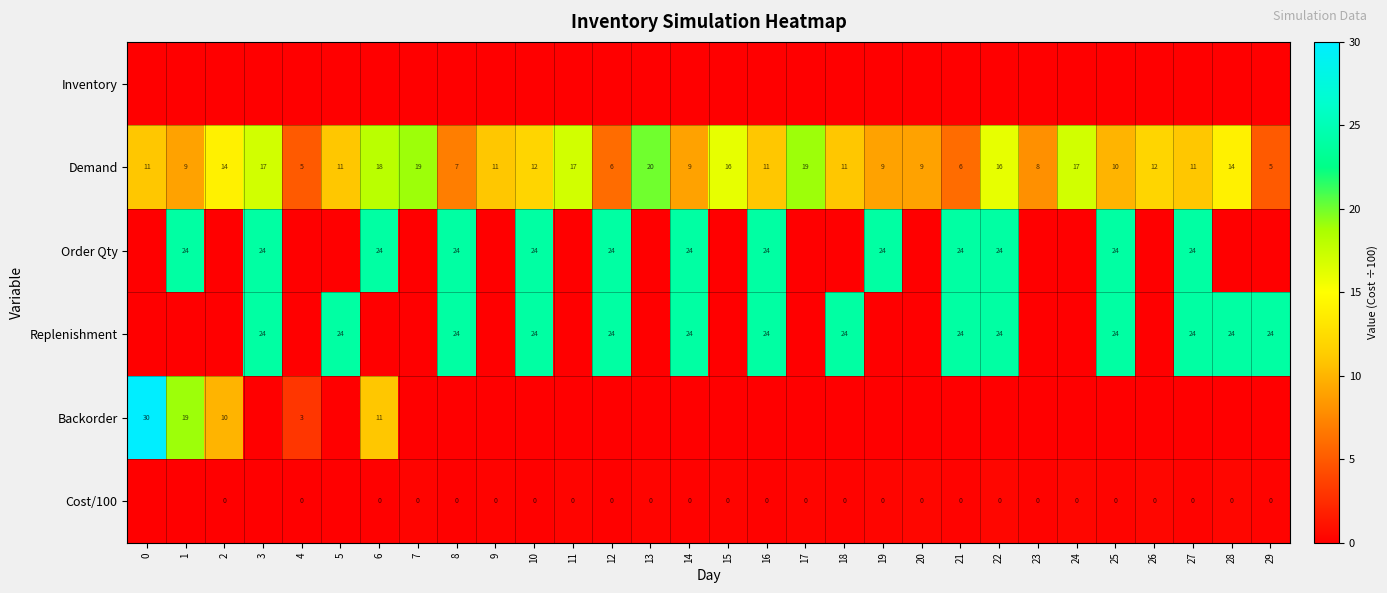

At how many categories does at least one series exceed 7?

29